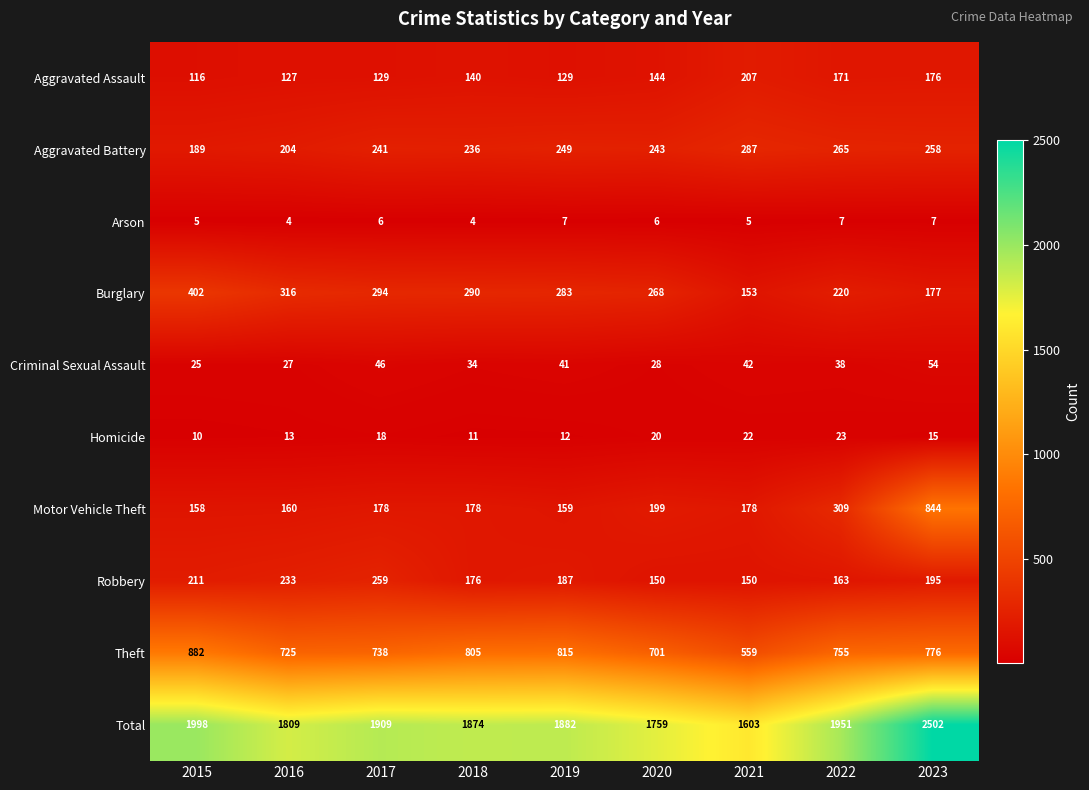

Which series has the widest spread of values?

Total